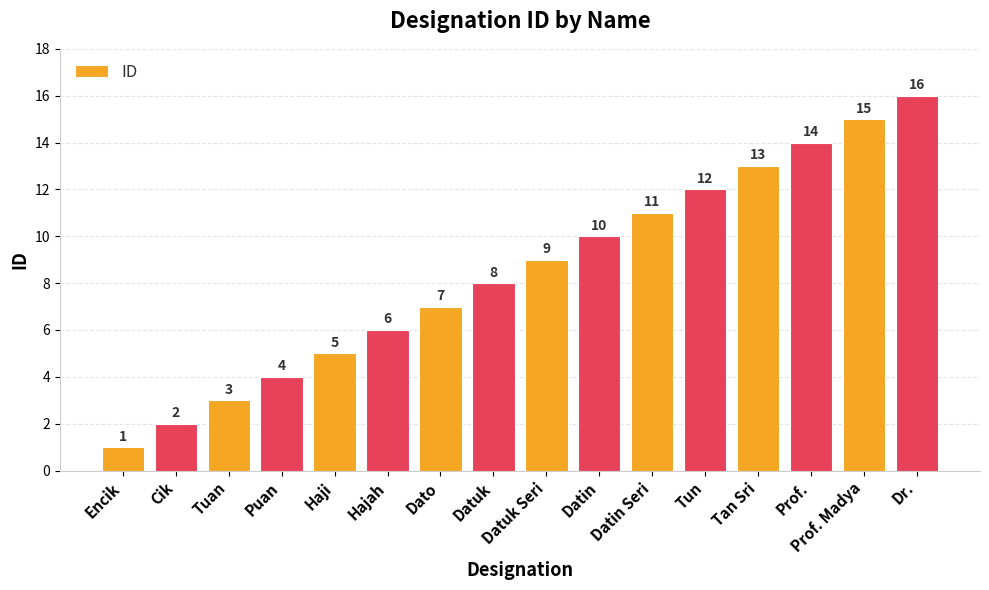

List the labels in order of value, largest first.

Dr., Prof. Madya, Prof., Tan Sri, Tun, Datin Seri, Datin, Datuk Seri, Datuk, Dato, Hajah, Haji, Puan, Tuan, Cik, Encik